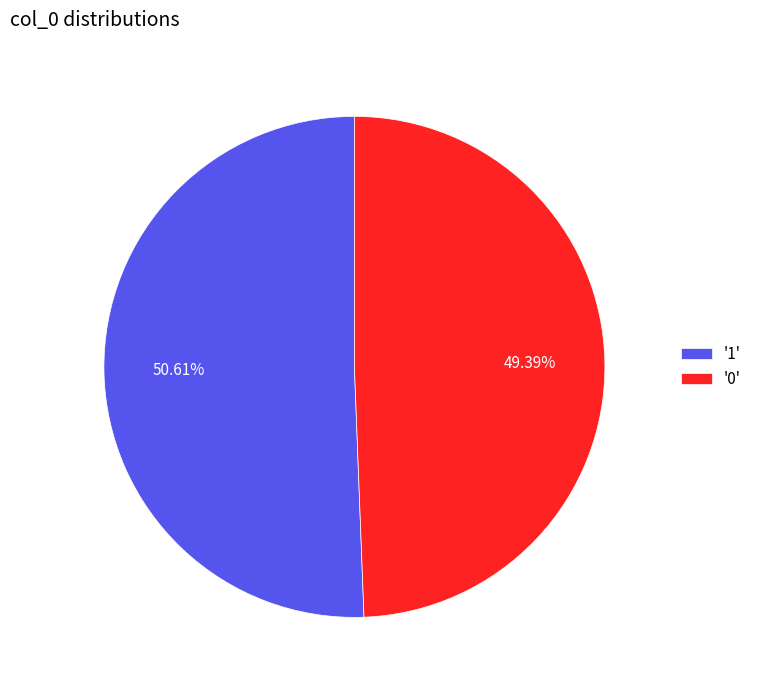

Approximately how many times larger is the value at '0' compared to '1'?

1.0